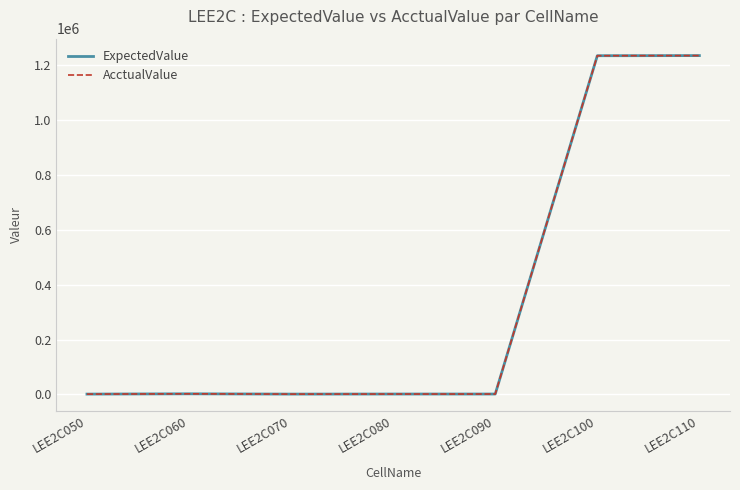

Is this an area chart (filled region under the line)?

No